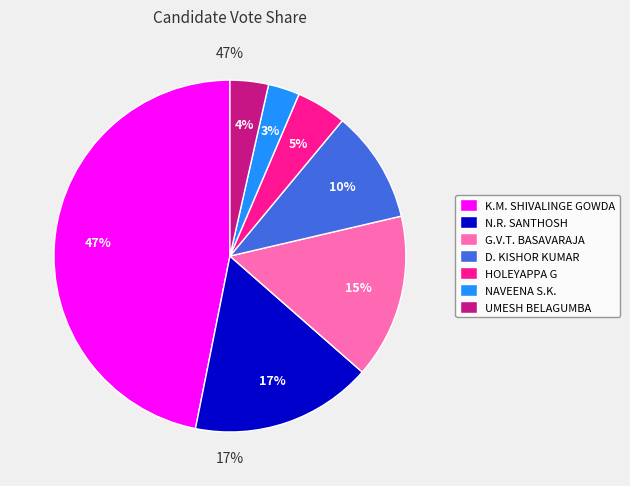

How many segments does this pie chart have?

7